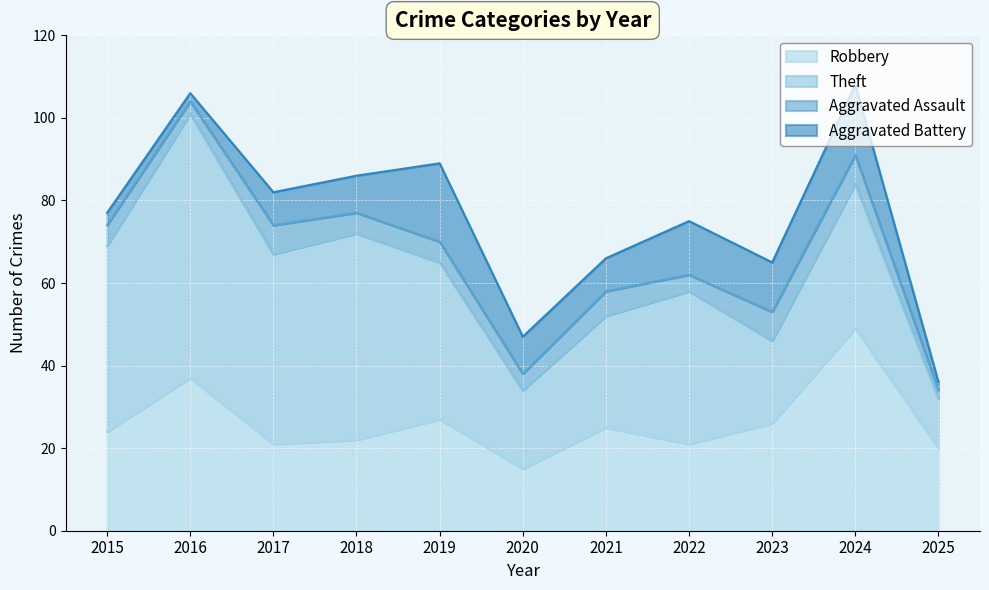

The Aggravated Battery series shows 3 at 2016. True or false?

False